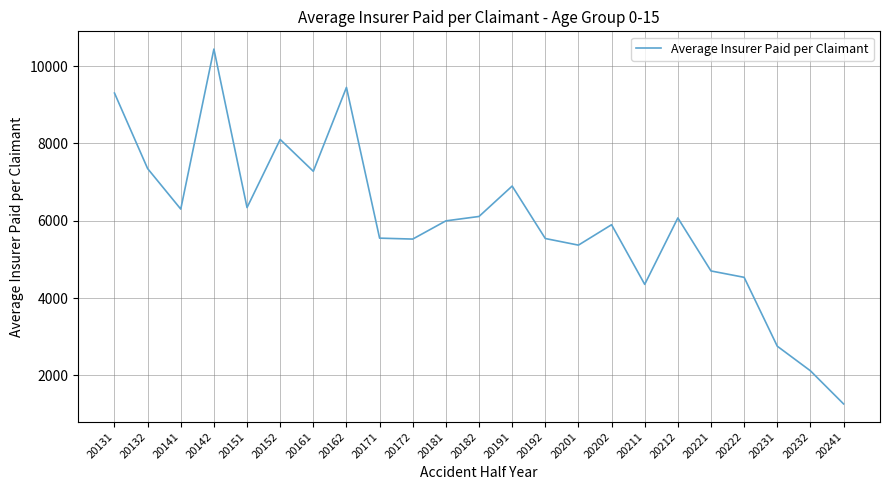

Which category has the lowest value across all series?

20241